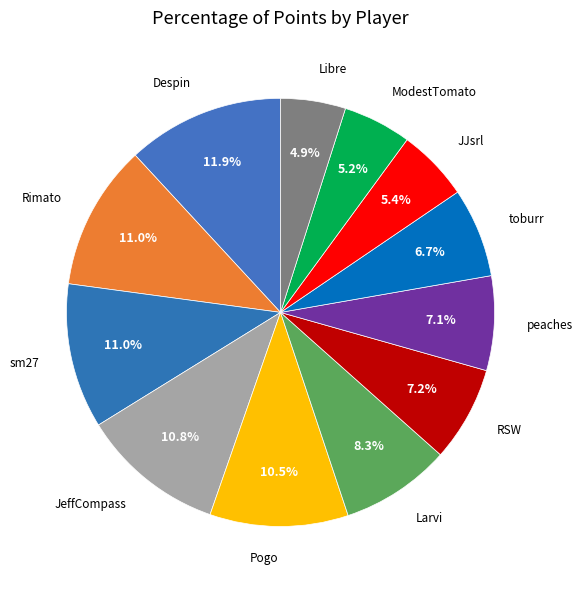

Which category has the smallest portion of the pie?

Libre